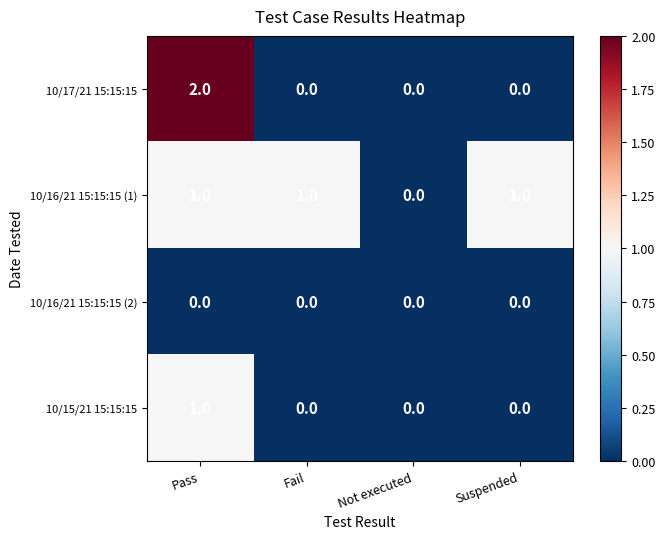

Which label corresponds to the largest value in the chart?

Pass